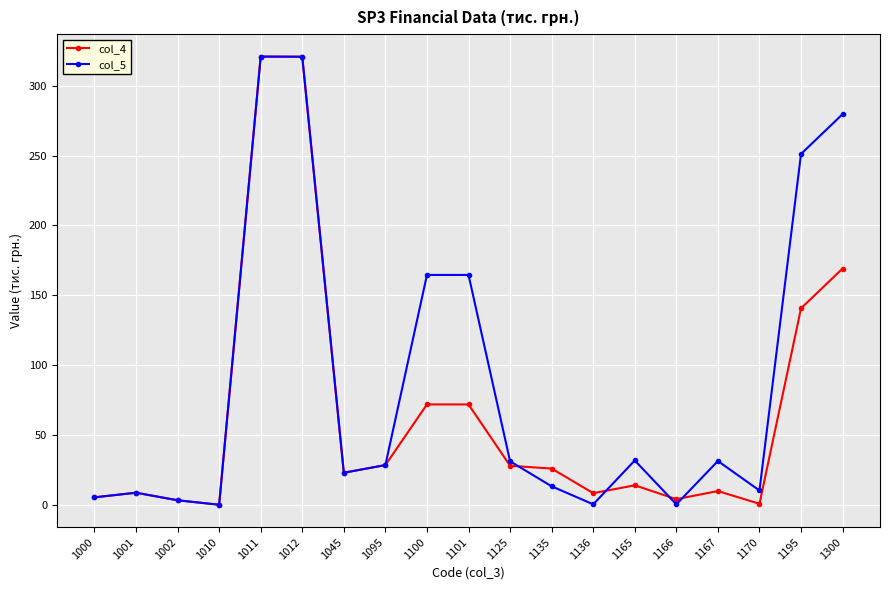

What is the spread (max minus min) of values at 1125?

3.2